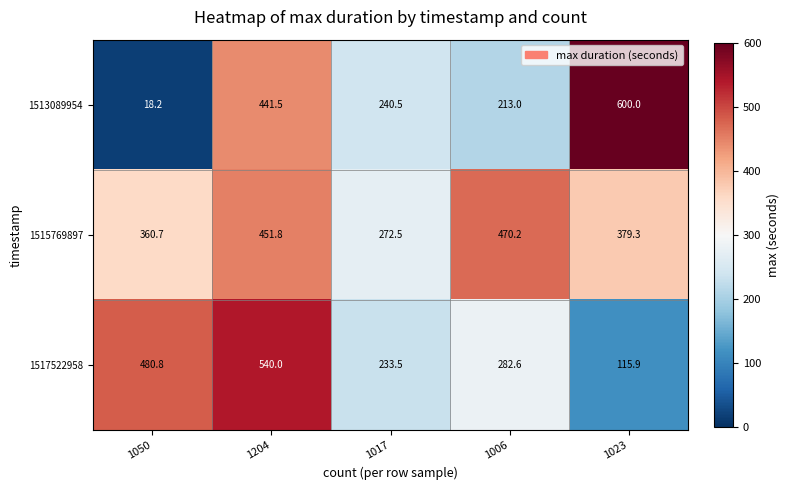

Reading right to left, list all the values displayed in this chart.

1513089954: 600.0	213.0	240.5	441.5	18.2
1515769897: 379.3	470.2	272.5	451.8	360.7
1517522958: 115.9	282.6	233.5	540.0	480.8